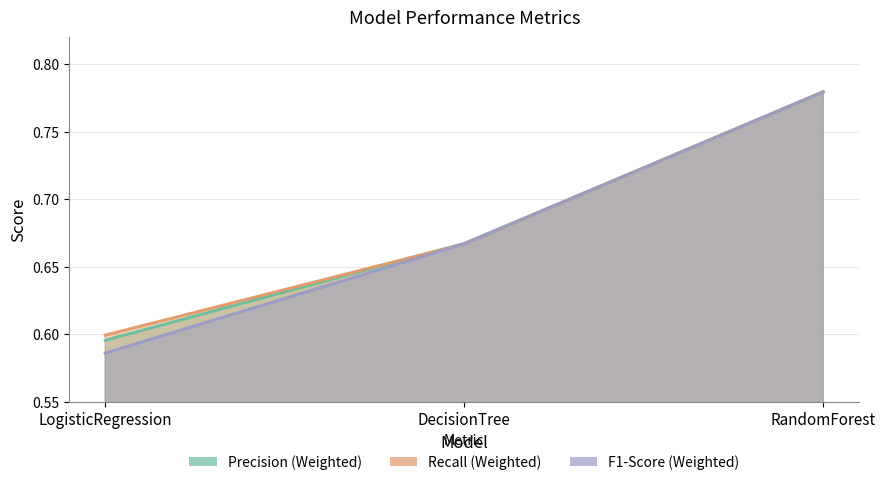

What is the label of the 2nd point from the right?

DecisionTree